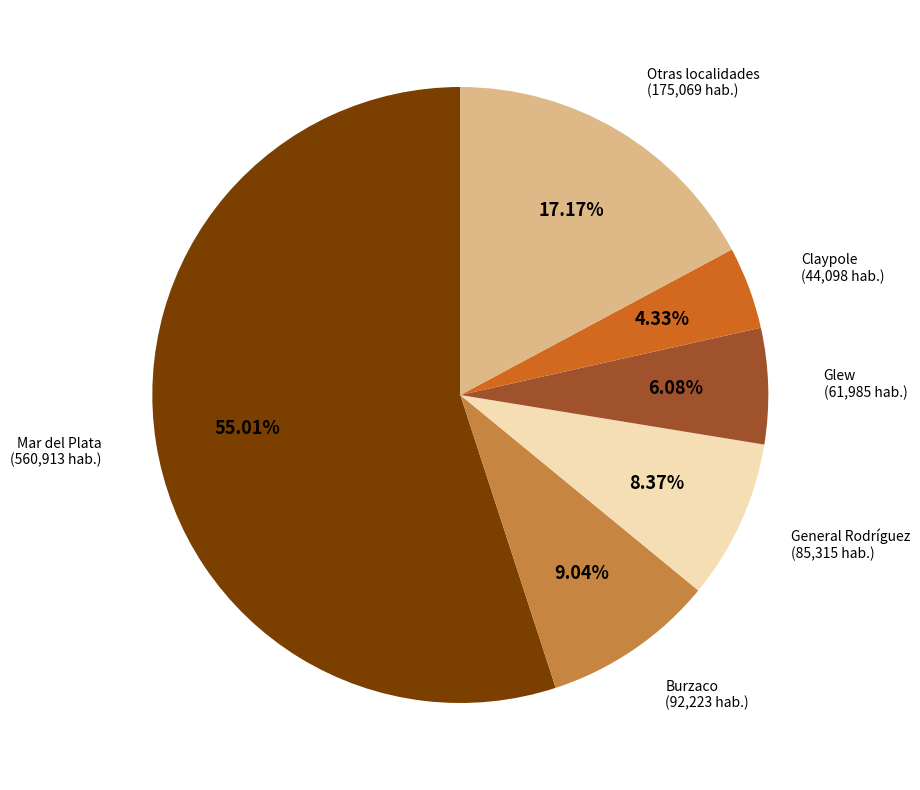

What is the ratio of the value at Claypole to the value at Glew?

0.7